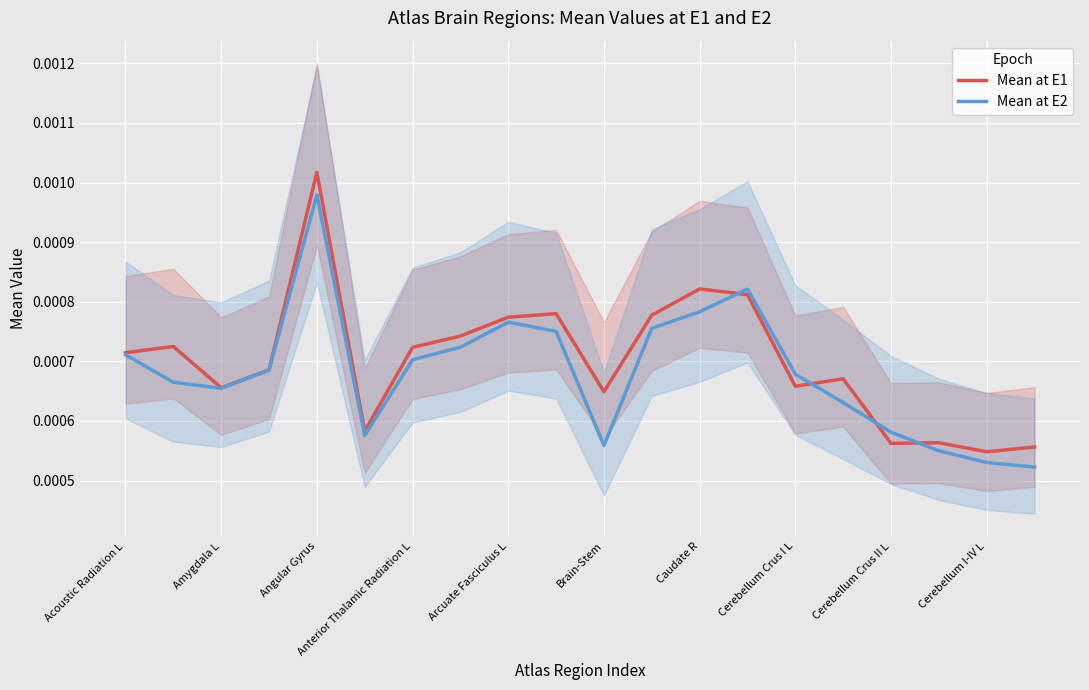

Where is Mean at E1 nearest to the value 0?

Cerebellum I-IV L